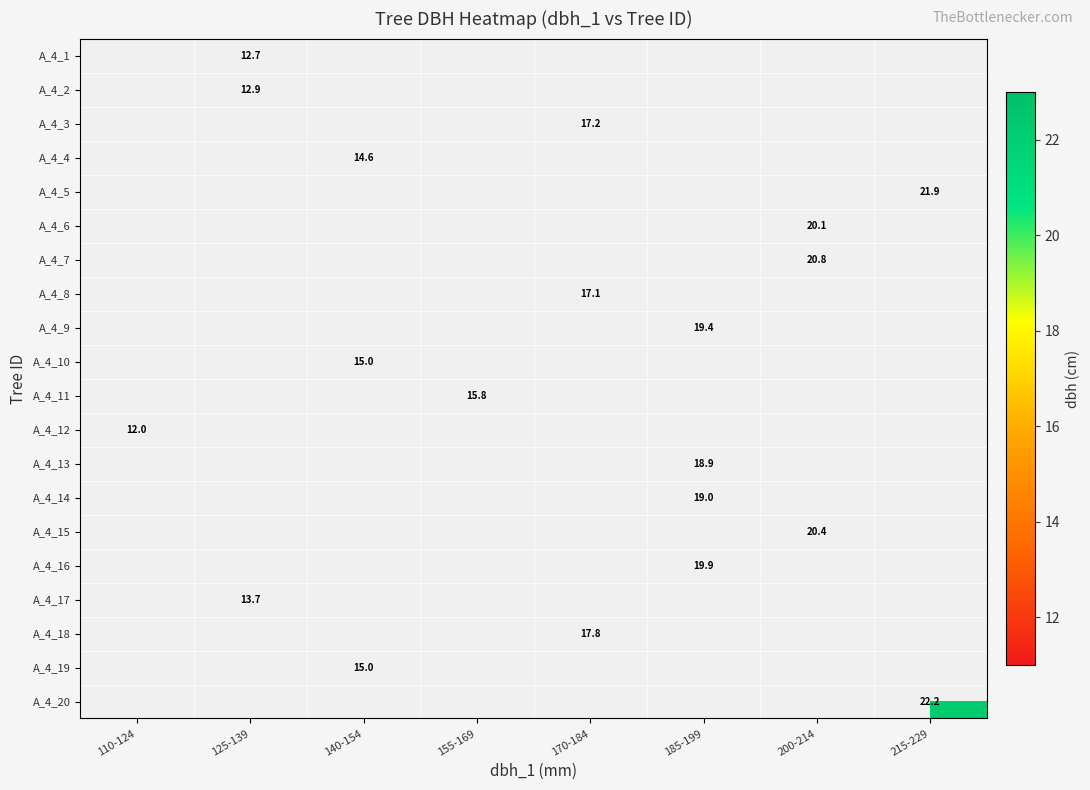

Count the number of categories in the chart.

8